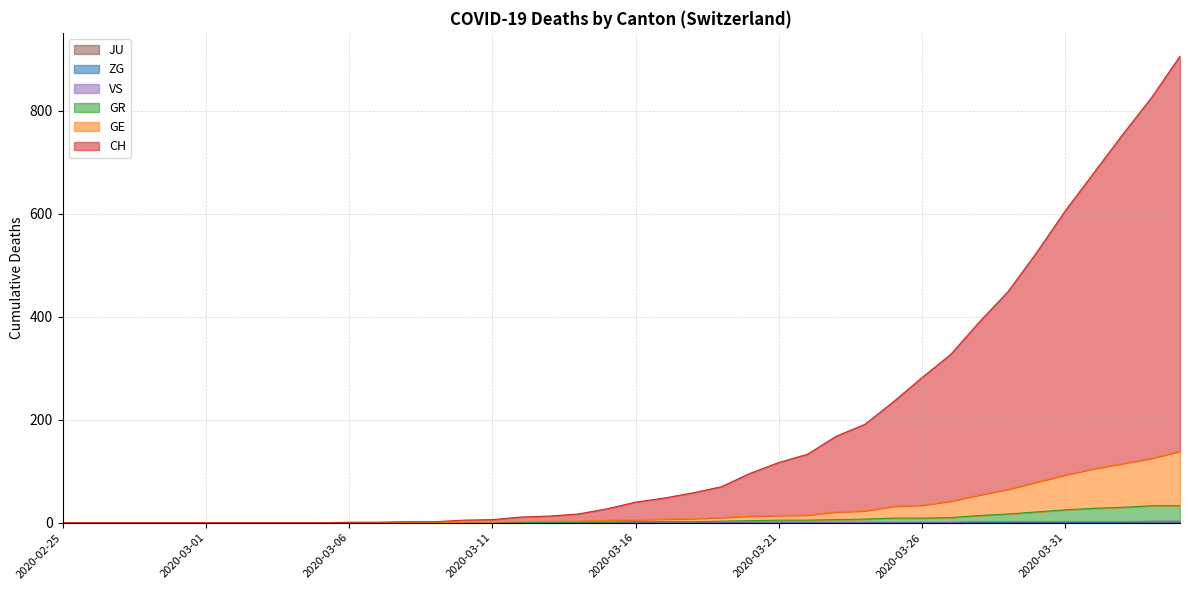

How many values in CH are above zero?

30